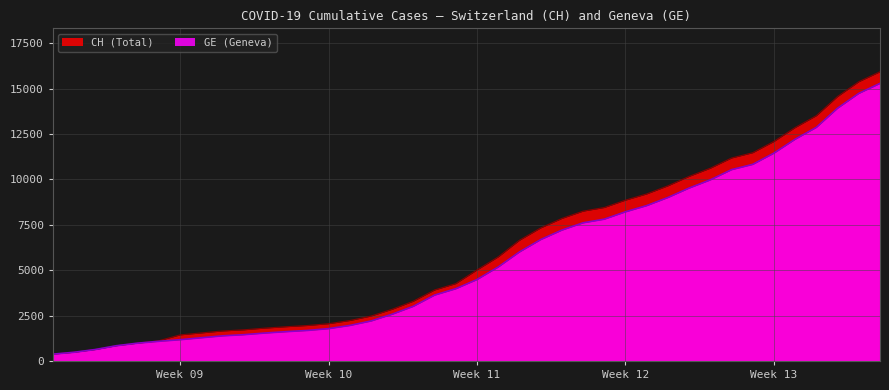

True or false: CH and GE cross at least once.

False